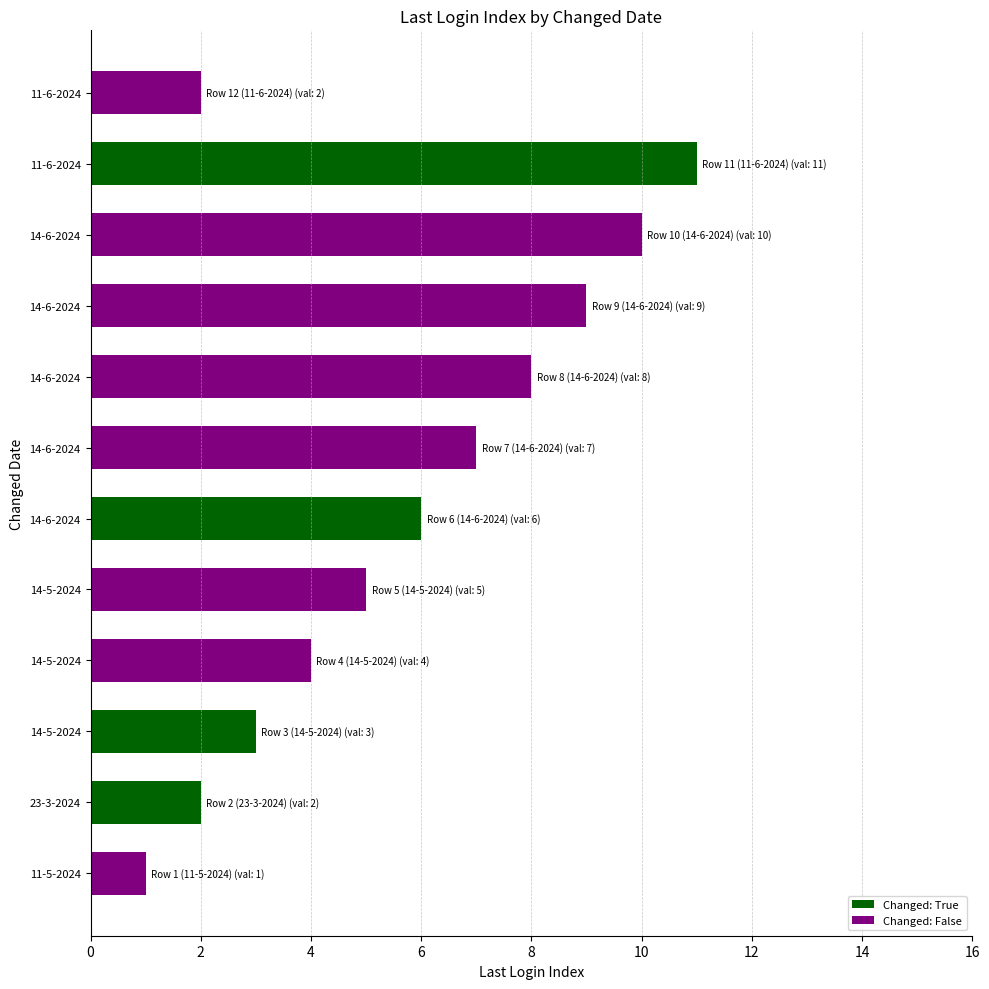

How many categories are shown in the chart?

12